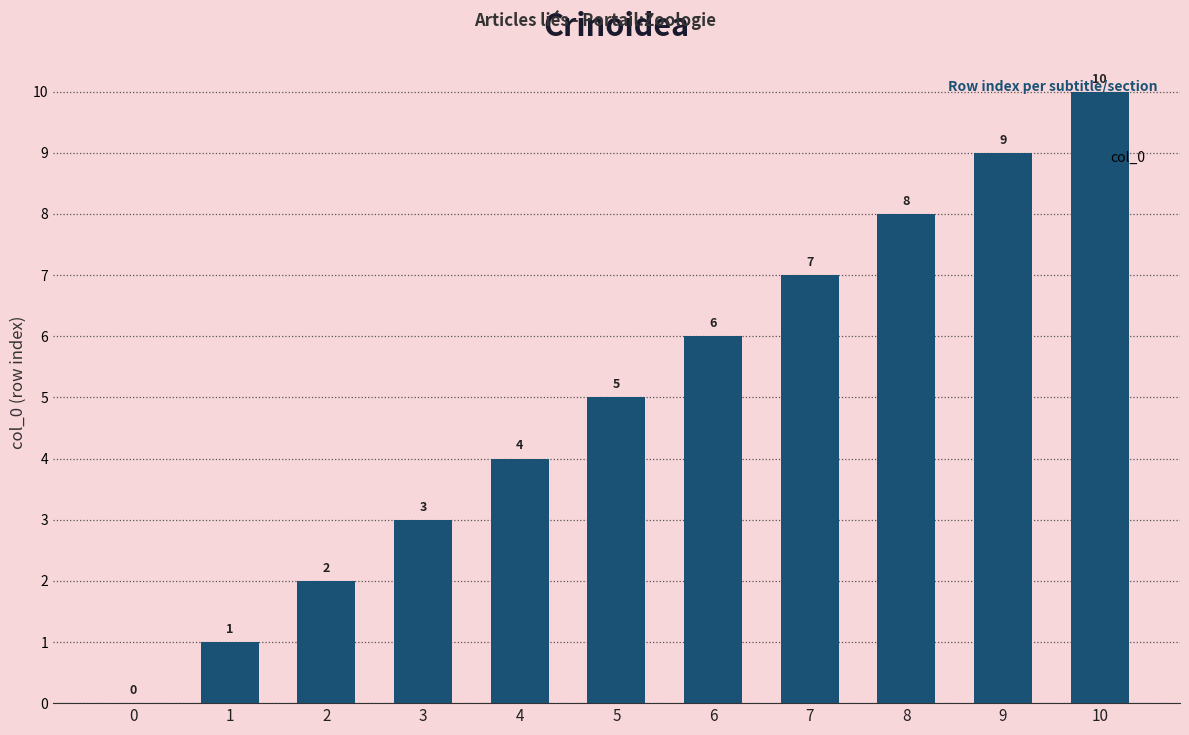

Reading right to left, what are all the values shown in this chart?

10=10	9=9	8=8	7=7	6=6	5=5	4=4	3=3	2=2	1=1	0=0